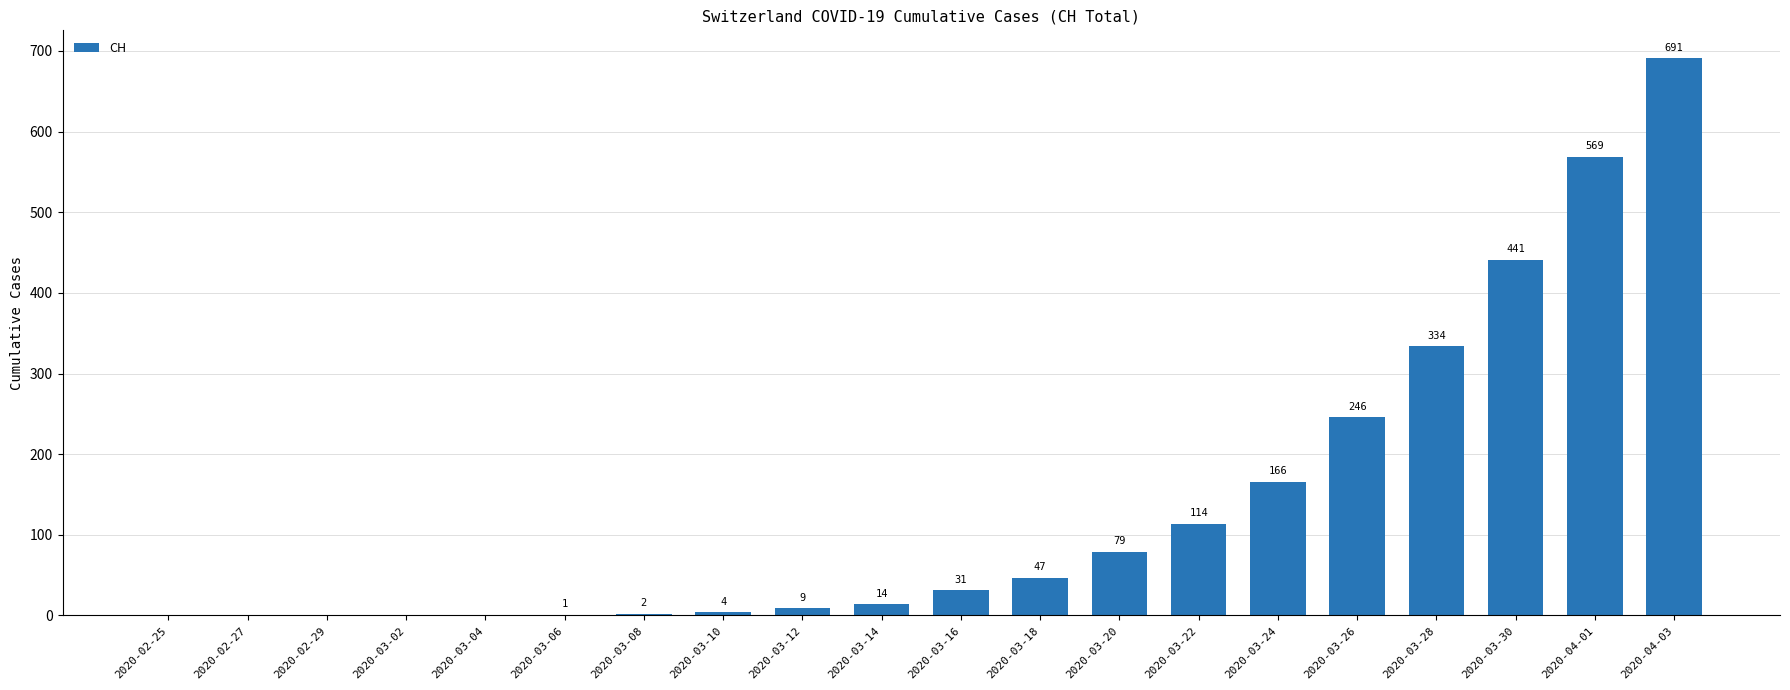

Where is the data nearest to the value 345?

2020-03-28